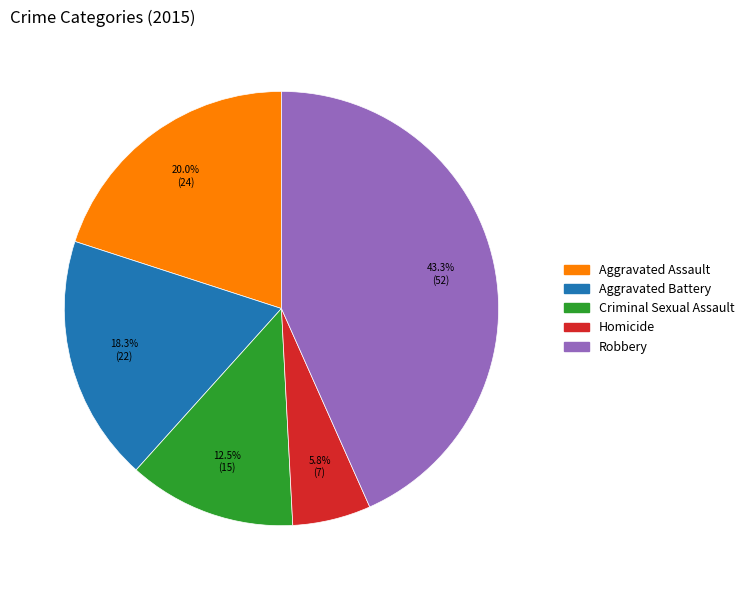

Combined, what portion of the pie is Homicide and Aggravated Assault?

25.8%